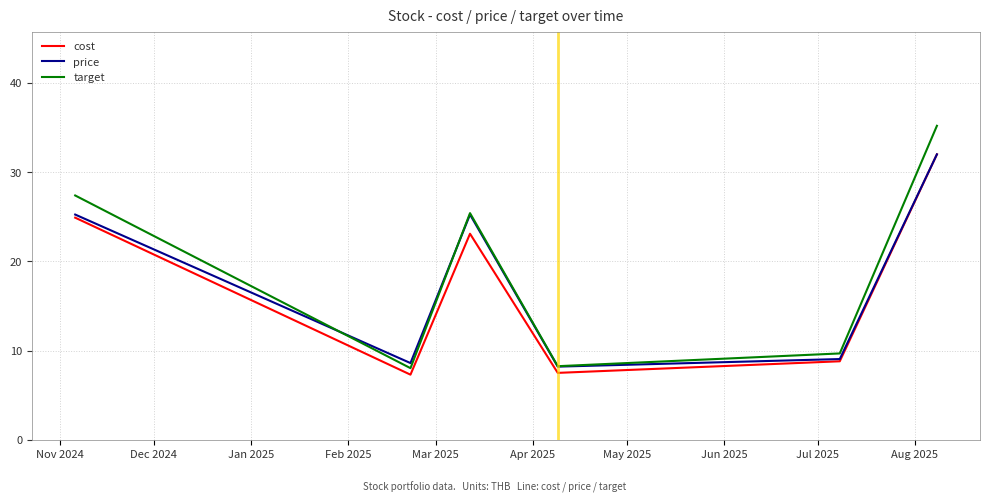

Which series has the largest range (max minus min)?

target